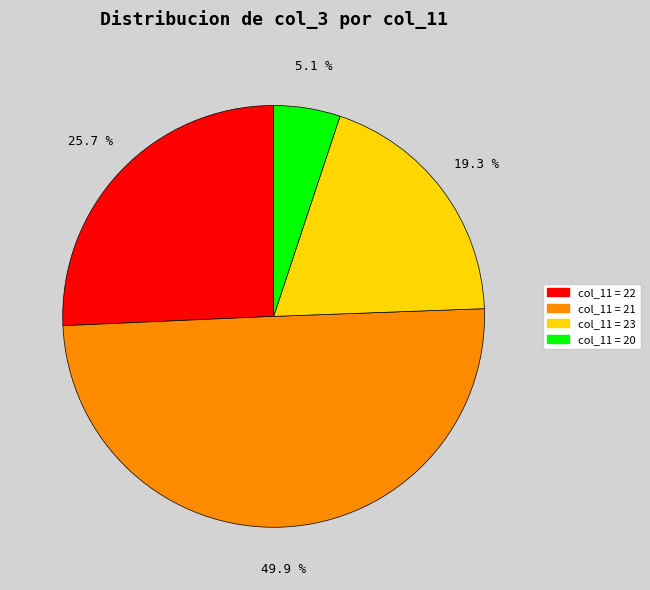

Does any single category account for the majority?

No